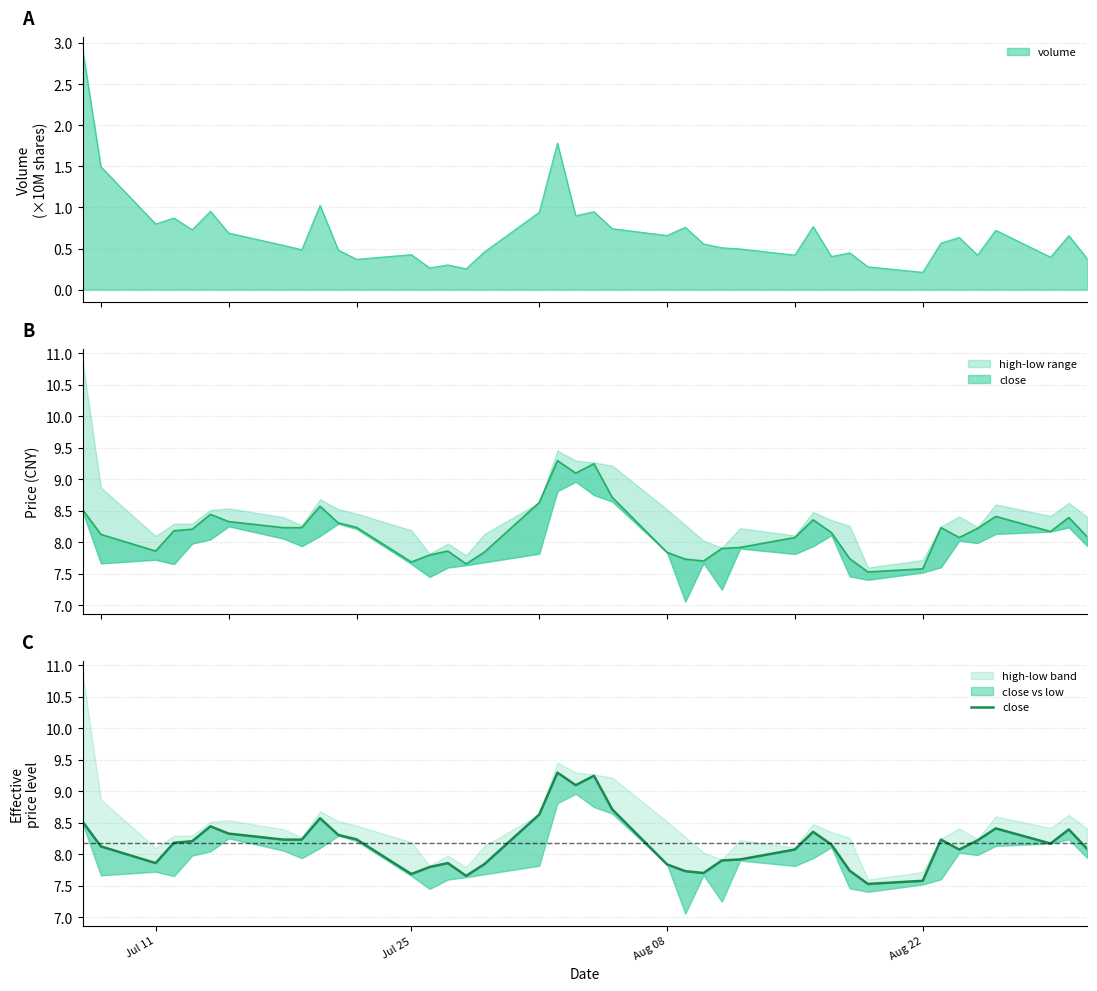

Reading left to right, transcribe all the data shown in this chart.

8.5	8.1	7.9	8.2	8.2	8.4	8.3	8.2	8.2	8.6	8.3	8.2	7.7	7.8	7.9	7.7	7.8	8.6	9.3	9.1	9.2	8.7	7.8	7.7	7.7	7.9	7.9	8.1	8.4	8.2	7.7	7.5	7.6	8.2	8.1	8.2	8.4	8.2	8.4	8.1